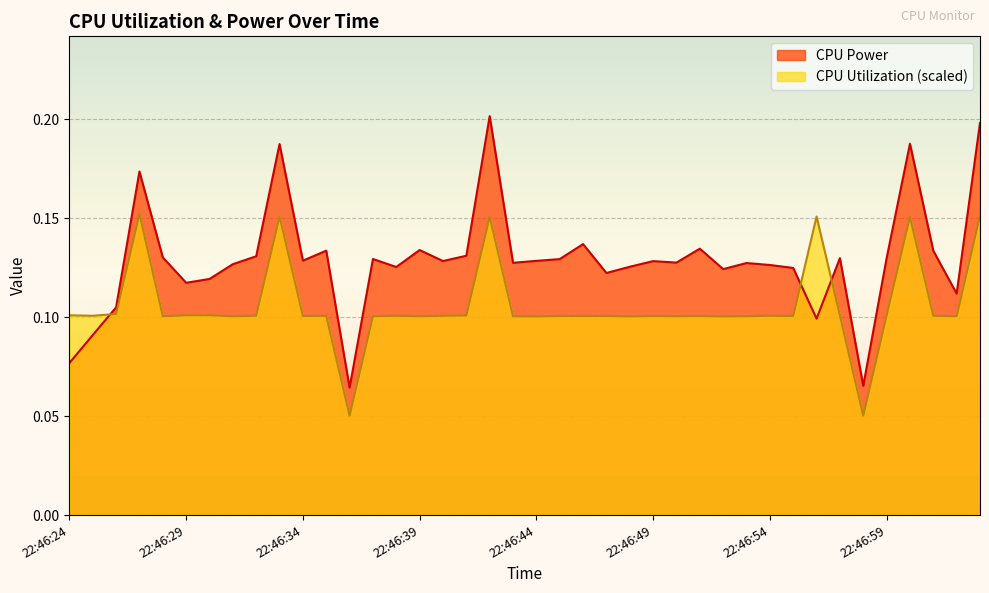

Which series changed the most between 22:46:33 and 22:47:02?

CPU Power